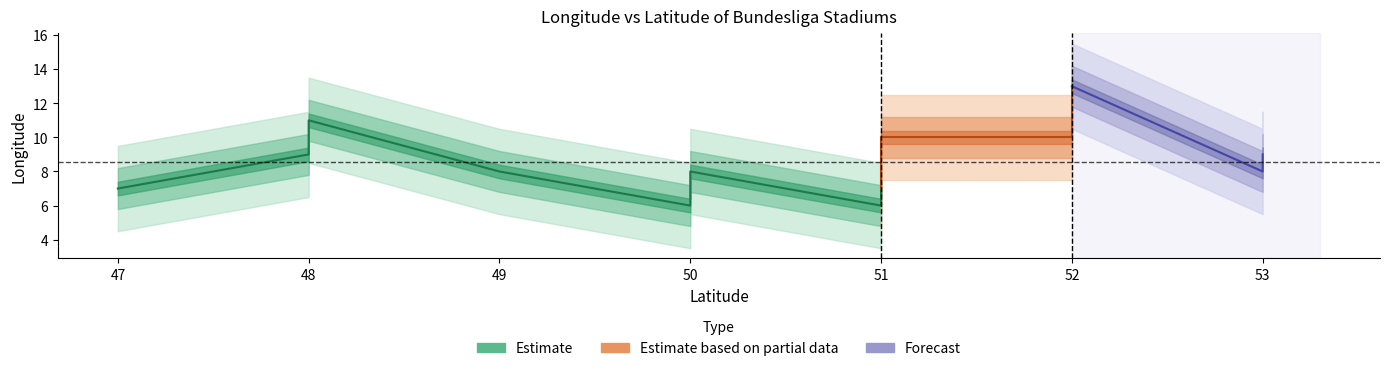

What are all the series names shown in the legend?

Estimate, Estimate based on partial data, Forecast